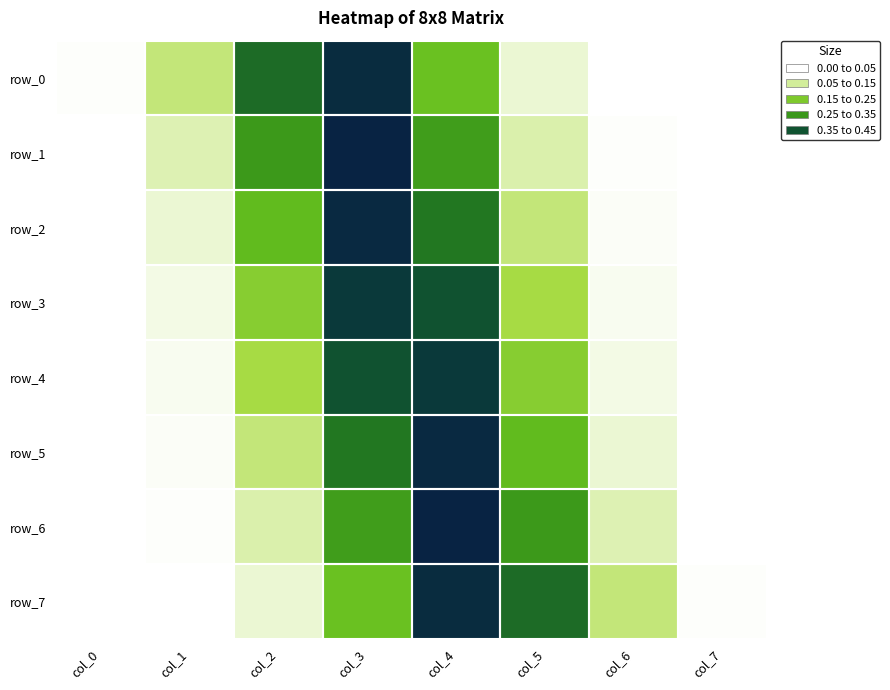

Reading left to right, transcribe all the data shown in this chart.

row_0: col_0=0.0	col_1=0.1	col_2=0.3	col_3=0.4	col_4=0.2	col_5=0.0	col_6=0.0	col_7=0.0
row_1: col_0=0.0	col_1=0.0	col_2=0.2	col_3=0.4	col_4=0.2	col_5=0.0	col_6=0.0	col_7=0.0
row_2: col_0=0.0	col_1=0.0	col_2=0.2	col_3=0.4	col_4=0.3	col_5=0.1	col_6=0.0	col_7=0.0
row_3: col_0=0.0	col_1=0.0	col_2=0.1	col_3=0.4	col_4=0.4	col_5=0.1	col_6=0.0	col_7=0.0
row_4: col_0=0.0	col_1=0.0	col_2=0.1	col_3=0.4	col_4=0.4	col_5=0.1	col_6=0.0	col_7=0.0
row_5: col_0=0.0	col_1=0.0	col_2=0.1	col_3=0.3	col_4=0.4	col_5=0.2	col_6=0.0	col_7=0.0
row_6: col_0=0.0	col_1=0.0	col_2=0.0	col_3=0.2	col_4=0.4	col_5=0.2	col_6=0.0	col_7=0.0
row_7: col_0=0.0	col_1=0.0	col_2=0.0	col_3=0.2	col_4=0.4	col_5=0.3	col_6=0.1	col_7=0.0